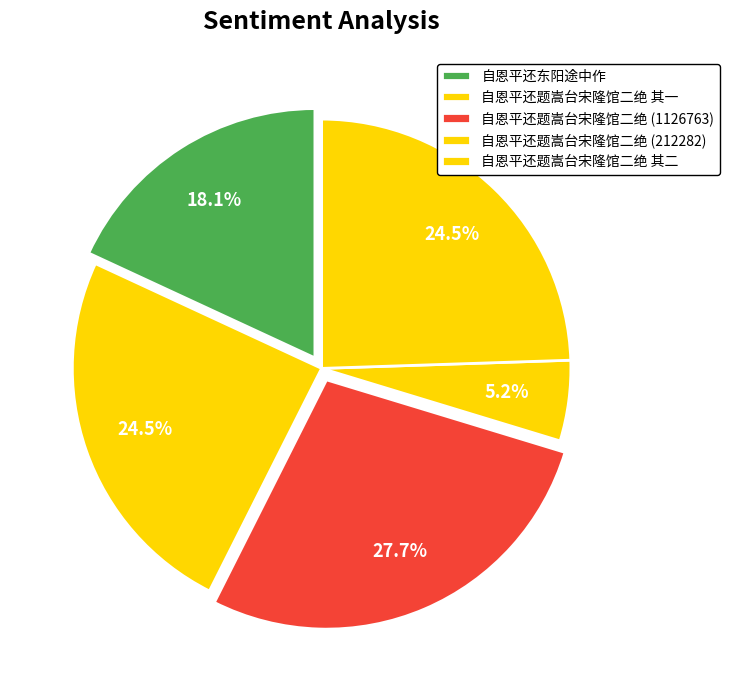

How many slices are in this pie chart?

5